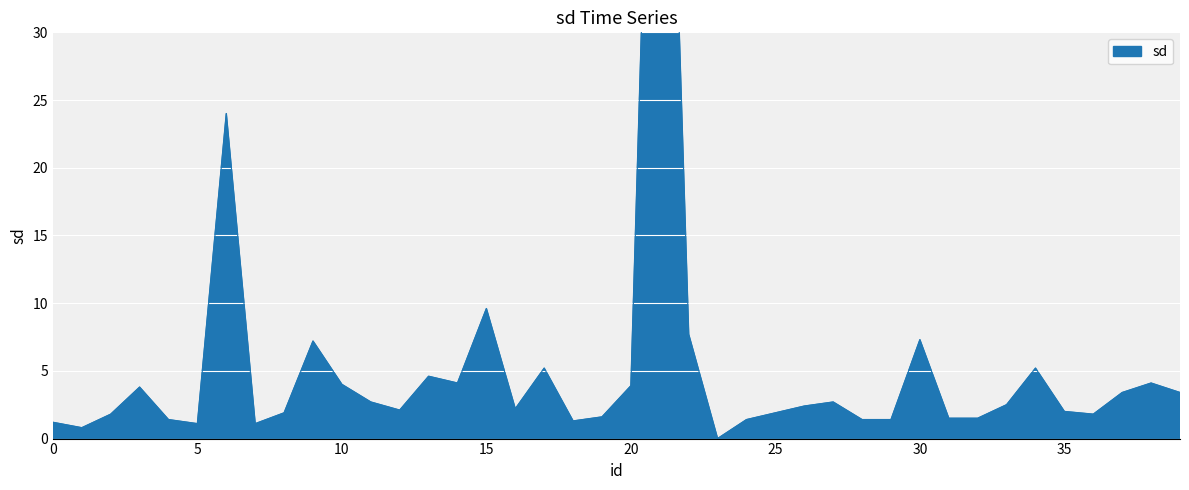

Rank the categories by value from lowest to highest.

23, 1, 5, 7, 0, 18, 4, 24, 28, 29, 31, 32, 19, 2, 36, 8, 25, 35, 12, 16, 26, 33, 11, 27, 37, 39, 3, 20, 10, 14, 38, 13, 17, 34, 9, 30, 22, 15, 6, 21